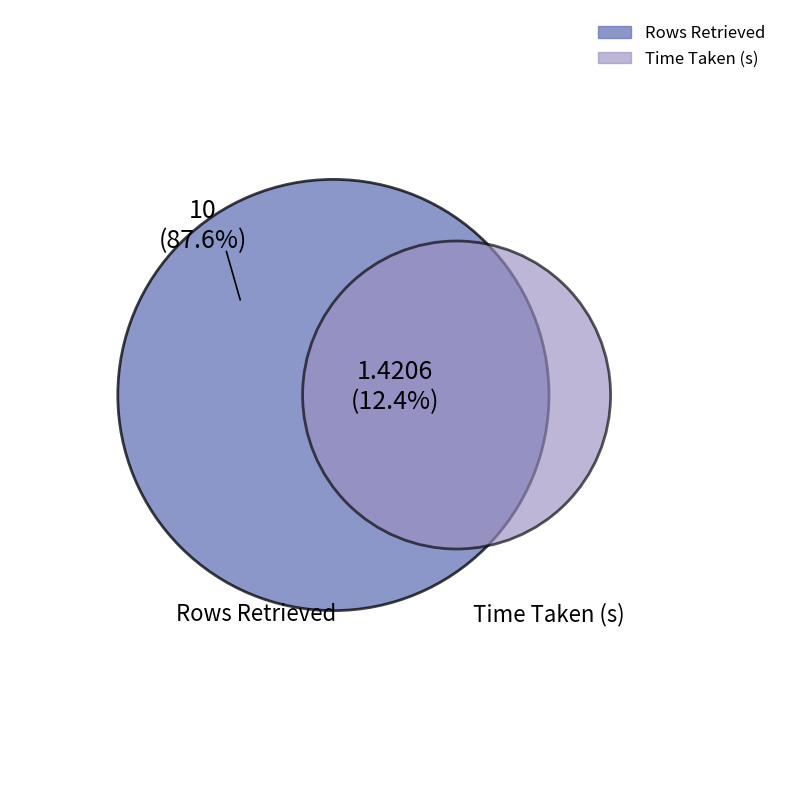

Is Rows Retrieved the majority of the pie?

Yes